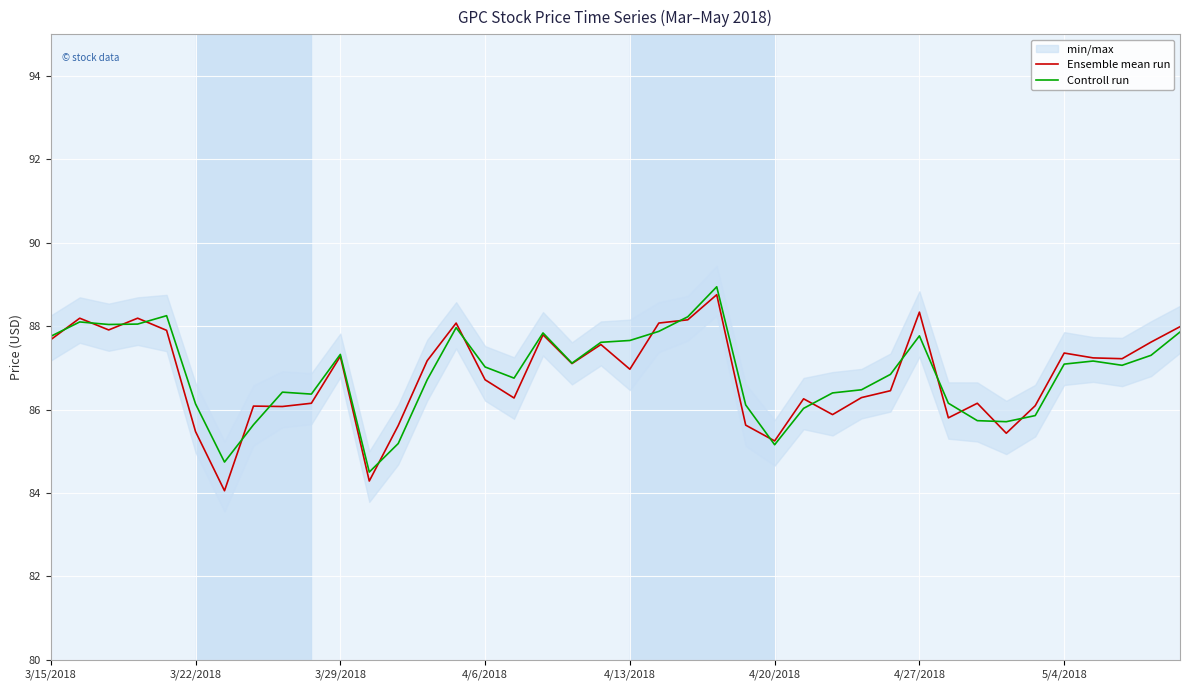

Is it true that Controll run equals 86.1 at 3/22/2018?

True